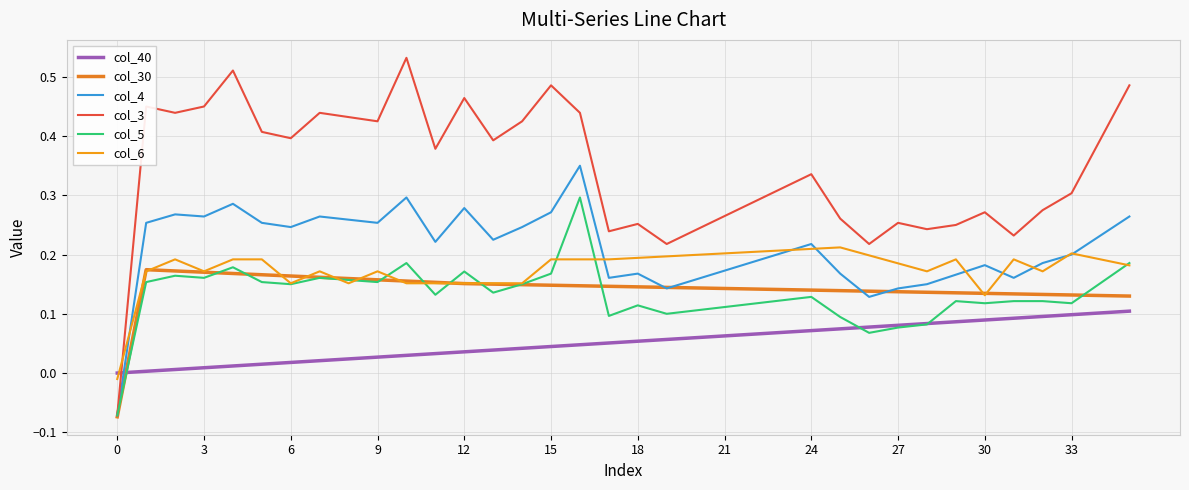

What is the label of the 28th point from the left?

27